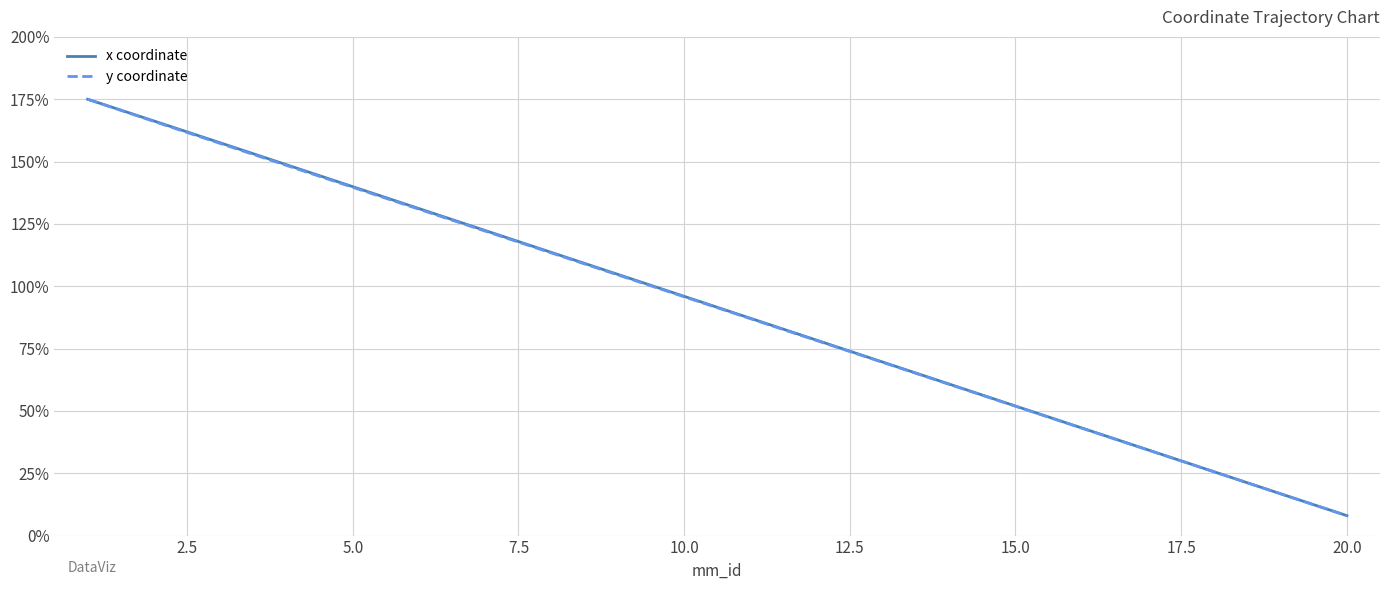

What is the maximum value shown in the chart?

175.0